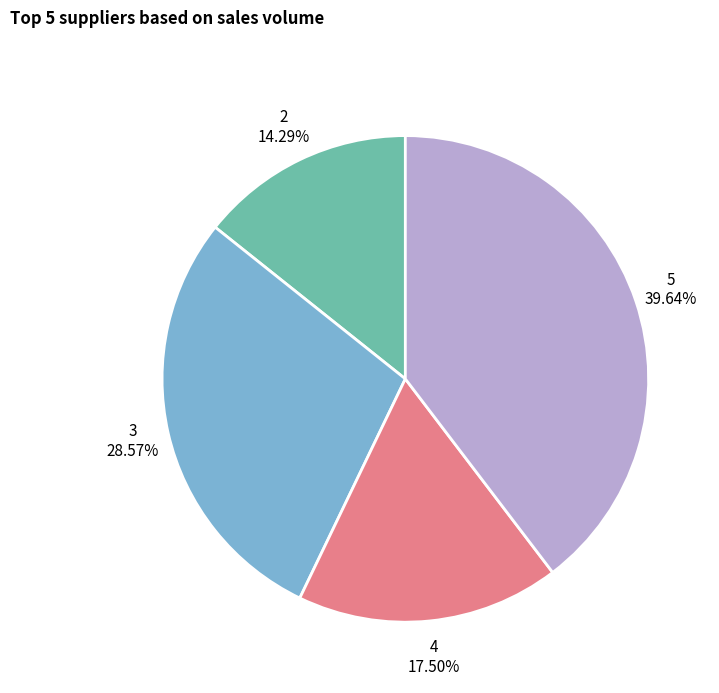

Which slice is the smallest?

2